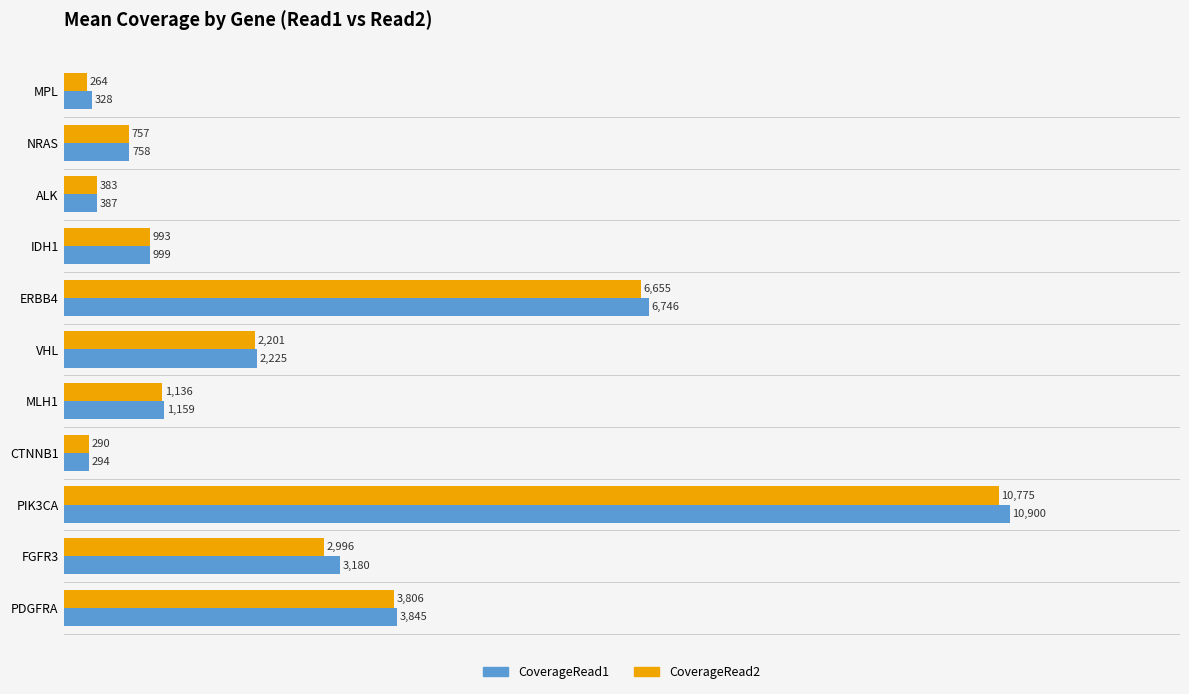

Which series has the largest total across all categories?

CoverageRead1